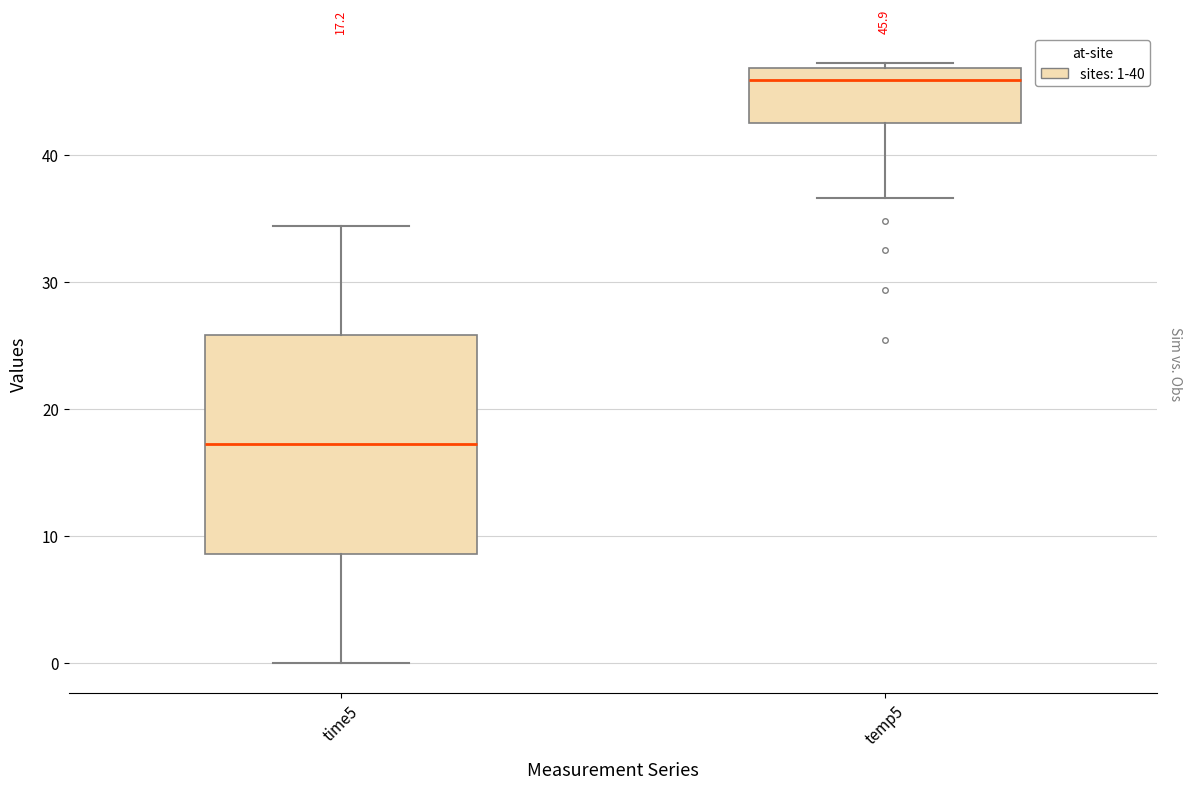

Which box has the lowest median line?

time5